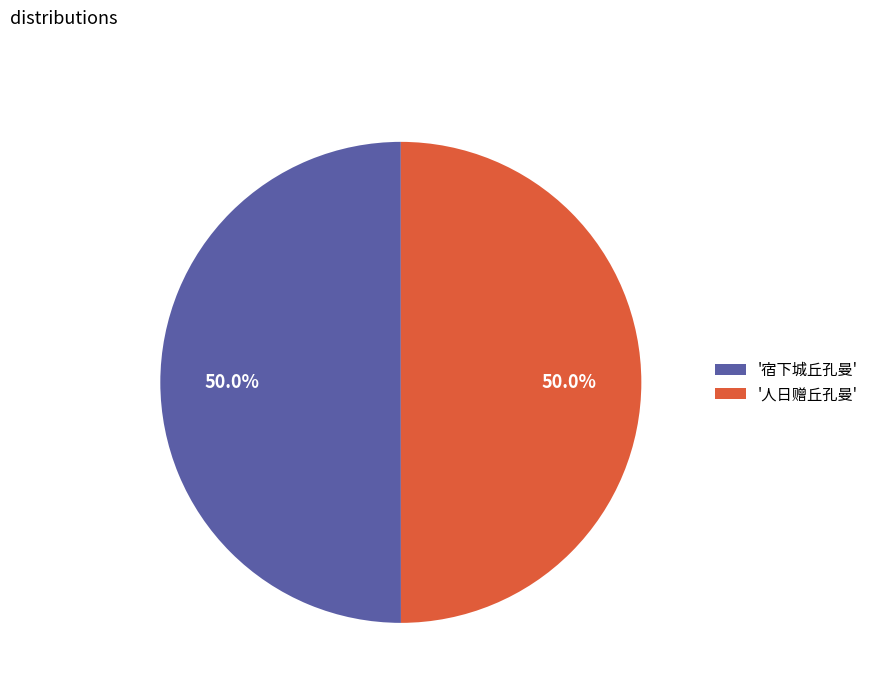

How much of the chart is everything except '宿下城丘孔曼'?

50.0%